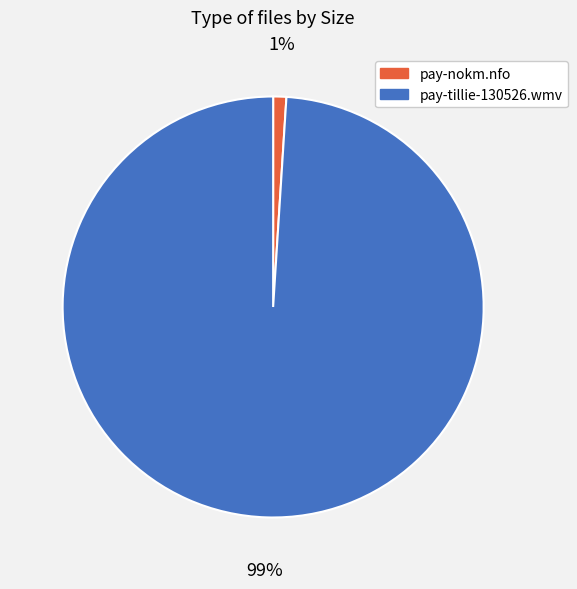

To the nearest percent, what portion does pay-nokm.nfo represent?

1%